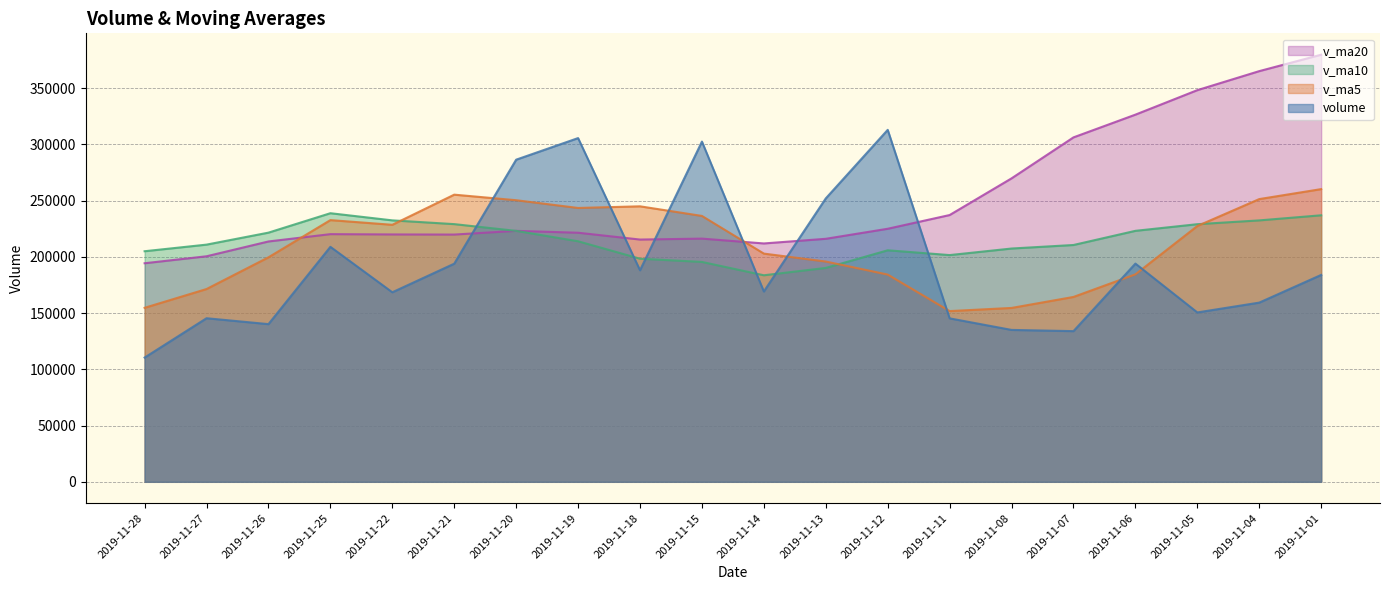

Reading left to right, what are all the values shown in this chart?

volume: 2019-11-28=110445.1	2019-11-27=145425.1	2019-11-26=140184.7	2019-11-25=208902.2	2019-11-22=168493.6	2019-11-21=193921.5	2019-11-20=286379.6	2019-11-19=305569.8	2019-11-18=188060.5	2019-11-15=302460.1	2019-11-14=169200.1	2019-11-13=251959.6	2019-11-12=312885.0	2019-11-11=145311.8	2019-11-08=135042.1	2019-11-07=133950.8	2019-11-06=193990.5	2019-11-05=150576.2	2019-11-04=159308.5	2019-11-01=183919.9
v_ma5: 2019-11-28=154690.2	2019-11-27=171385.5	2019-11-26=199576.4	2019-11-25=232653.4	2019-11-22=228485.0	2019-11-21=255278.3	2019-11-20=250334.0	2019-11-19=243450.0	2019-11-18=244913.0	2019-11-15=236363.3	2019-11-14=202879.7	2019-11-13=195829.9	2019-11-12=184236.0	2019-11-11=151774.3	2019-11-08=154573.6	2019-11-07=164349.2	2019-11-06=184441.2	2019-11-05=227402.5	2019-11-04=251340.1	2019-11-01=260210.8
v_ma10: 2019-11-28=204984.2	2019-11-27=210859.7	2019-11-26=221513.2	2019-11-25=238783.2	2019-11-22=232424.2	2019-11-21=229079.0	2019-11-20=223081.9	2019-11-19=213843.0	2019-11-18=198343.7	2019-11-15=195468.5	2019-11-14=183614.5	2019-11-13=190135.5	2019-11-12=205819.2	2019-11-11=201557.2	2019-11-08=207392.2	2019-11-07=210528.7	2019-11-06=223120.8	2019-11-05=229022.0	2019-11-04=232401.2	2019-11-01=236933.0
v_ma20: 2019-11-28=194299.3	2019-11-27=200497.6	2019-11-26=213666.2	2019-11-25=220170.2	2019-11-22=219908.2	2019-11-21=219803.8	2019-11-20=223101.4	2019-11-19=221432.5	2019-11-18=215372.4	2019-11-15=216200.7	2019-11-14=211903.5	2019-11-13=216034.5	2019-11-12=224957.8	2019-11-11=237157.0	2019-11-08=269771.4	2019-11-07=306200.7	2019-11-06=326409.4	2019-11-05=348184.1	2019-11-04=365091.6	2019-11-01=379704.8